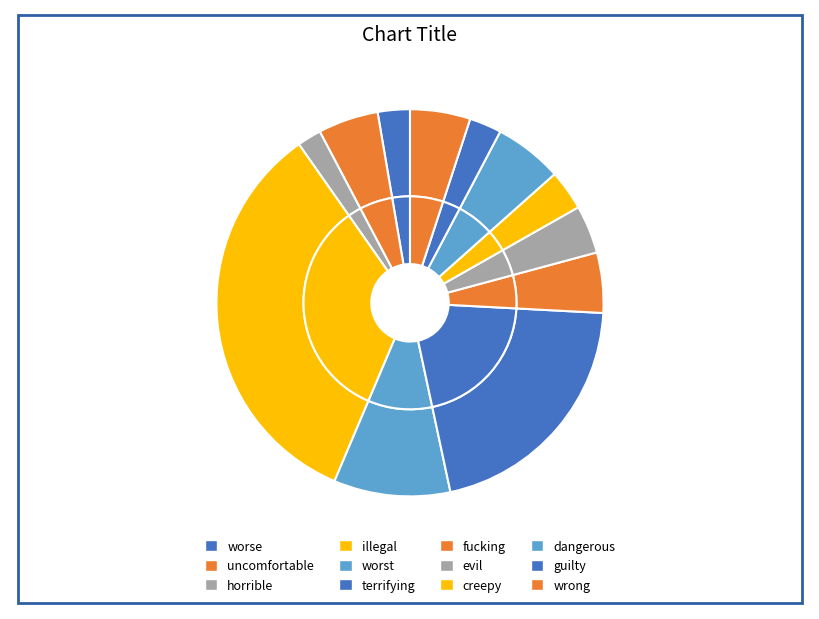

How much of the chart is everything except terrifying?

79.2%